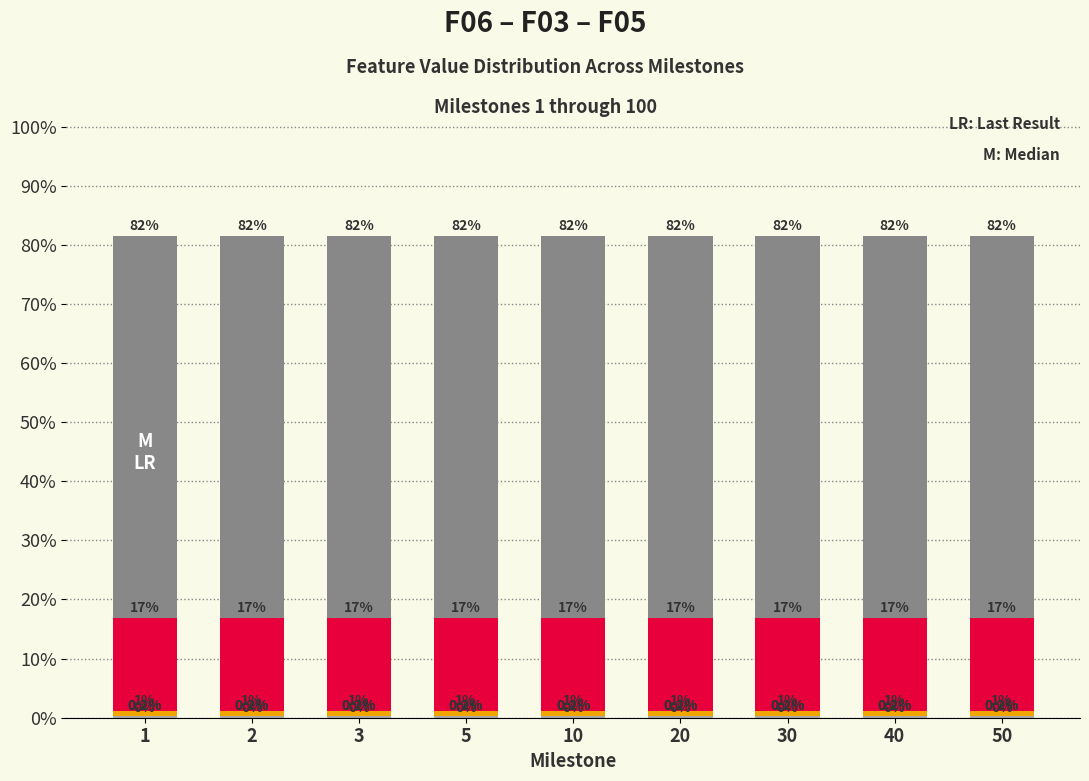

List the series in order of their peak value, highest first.

F03, F04, F07, F05, F08, F06